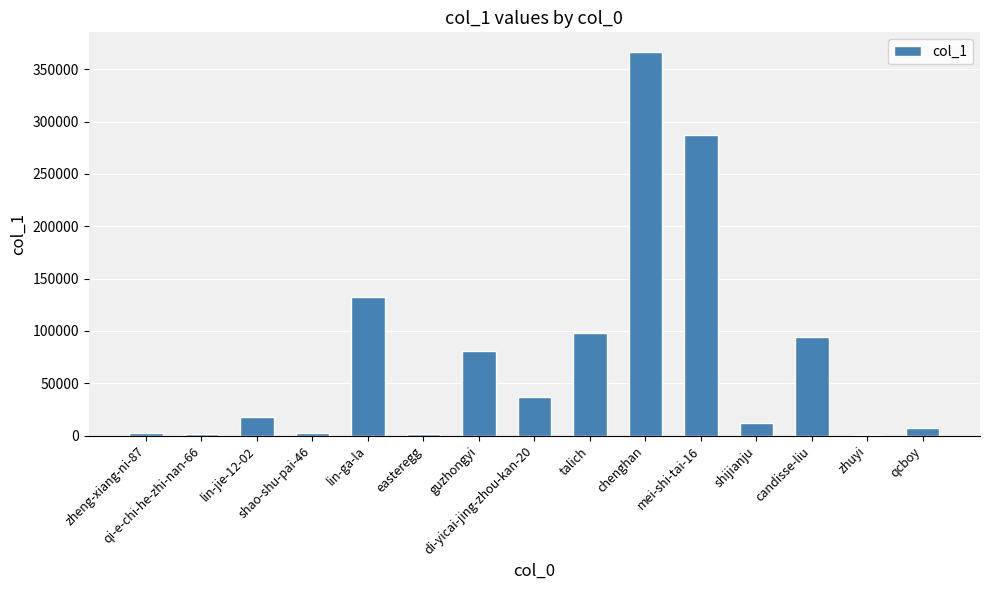

Are the bars horizontal?

No